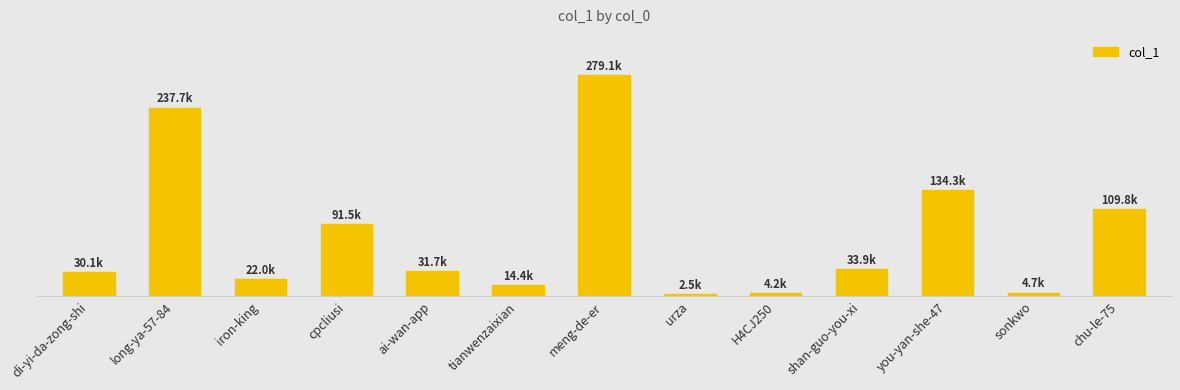

What is the minimum value shown in the chart?

2486